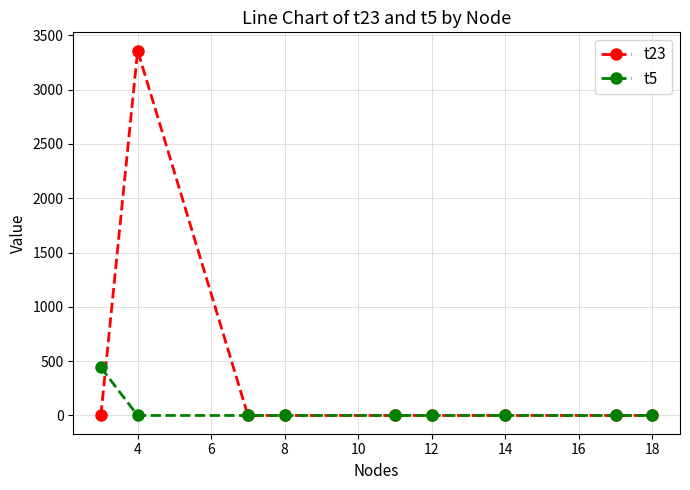

Which series has the largest total across all categories?

t23